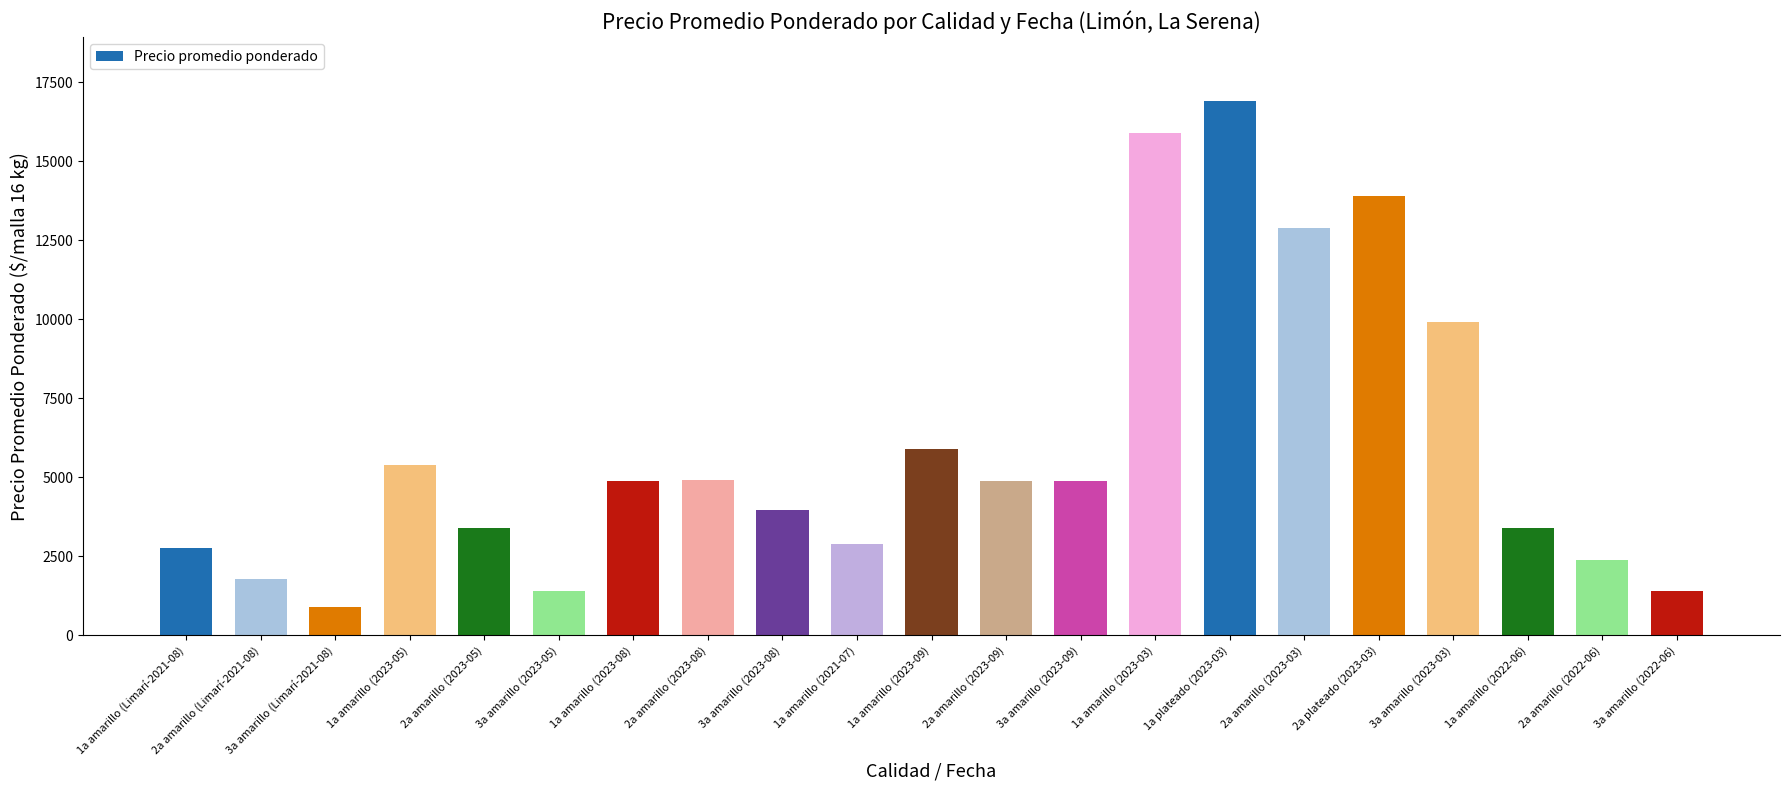

How many bars are there in total?

21